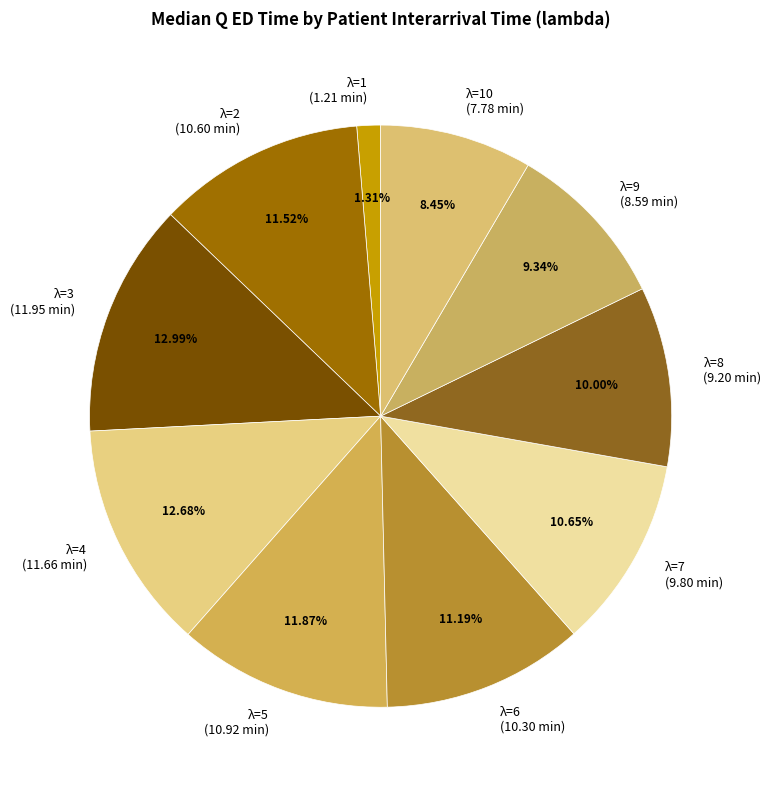

Combined, do λ=2 (10.60 min) and λ=6 (10.30 min) account for over 50%?

No